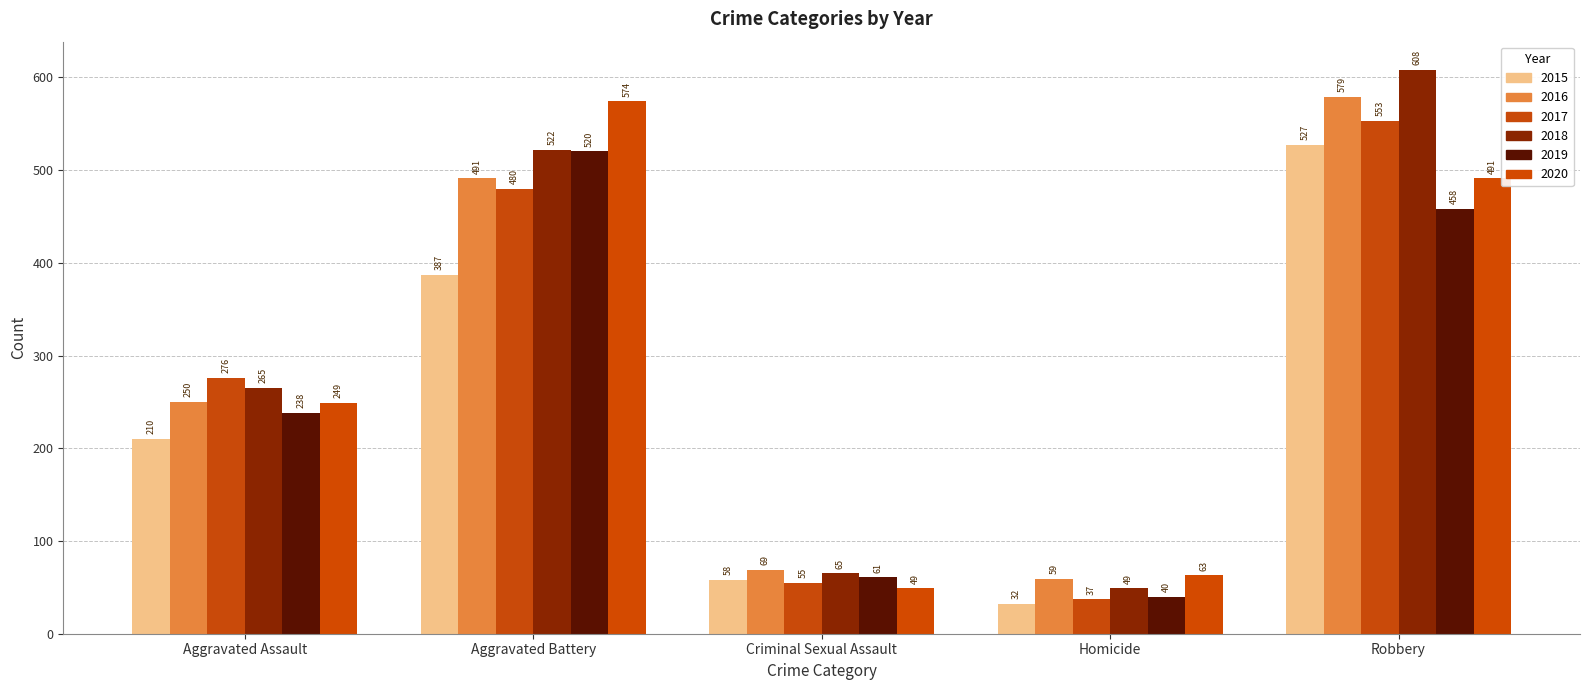

Is it true that 2018 equals 27 at Criminal Sexual Assault?

False